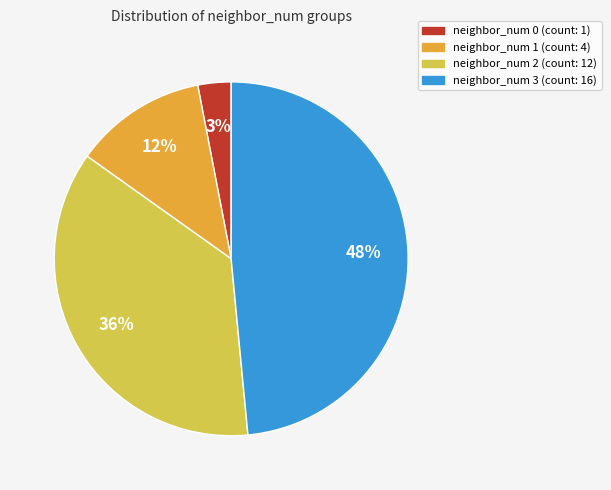

To the nearest percent, what is the difference between the largest and smallest slice percentages?

45%